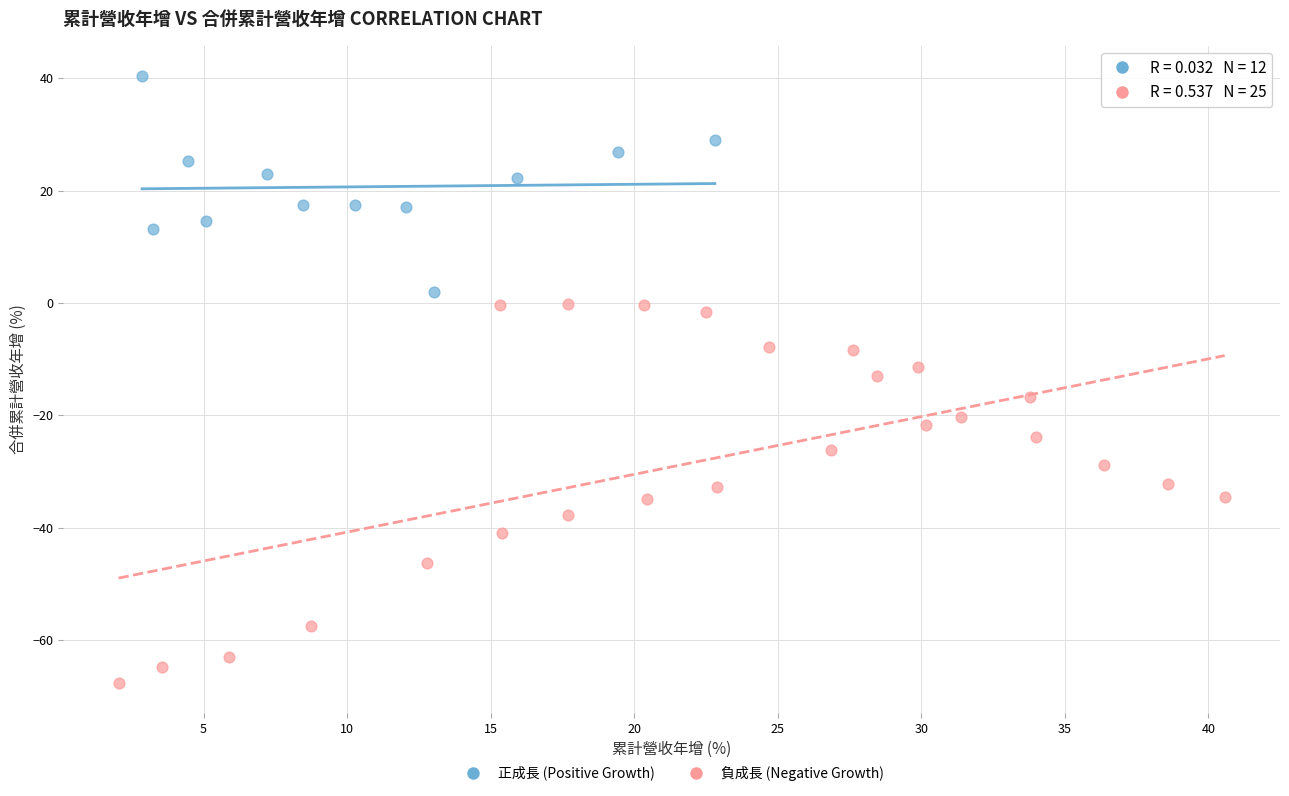

Which series reaches the minimum Y coordinate?

負成長 (Negative Growth)